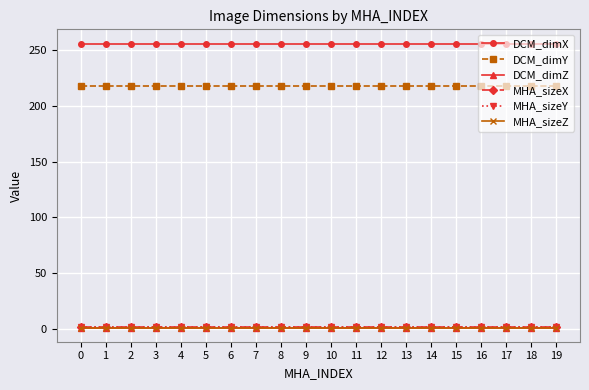

What is the value of the MHA_sizeX point at the 18th from the left?

1.4